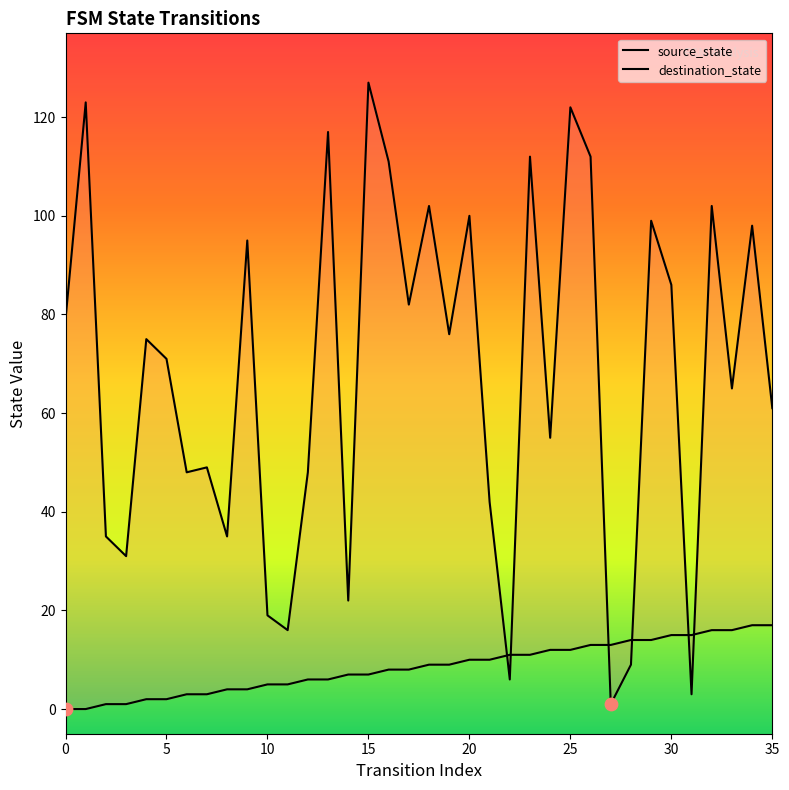

What are all the series names shown in the legend?

source_state, destination_state